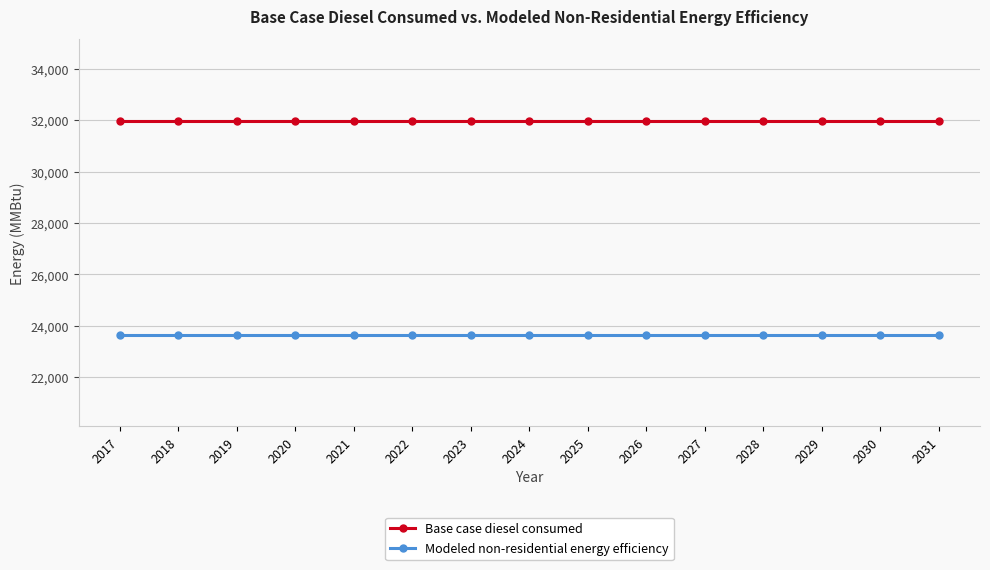

True or false: Base case diesel consumed and Modeled non-residential energy efficiency cross at least once.

False